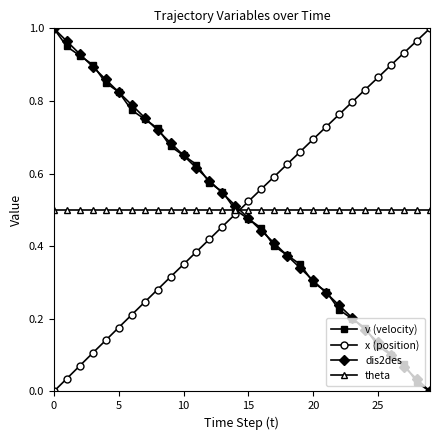

Rank the series by their average value, from lowest to highest.

v (velocity), dis2des, theta, x (position)